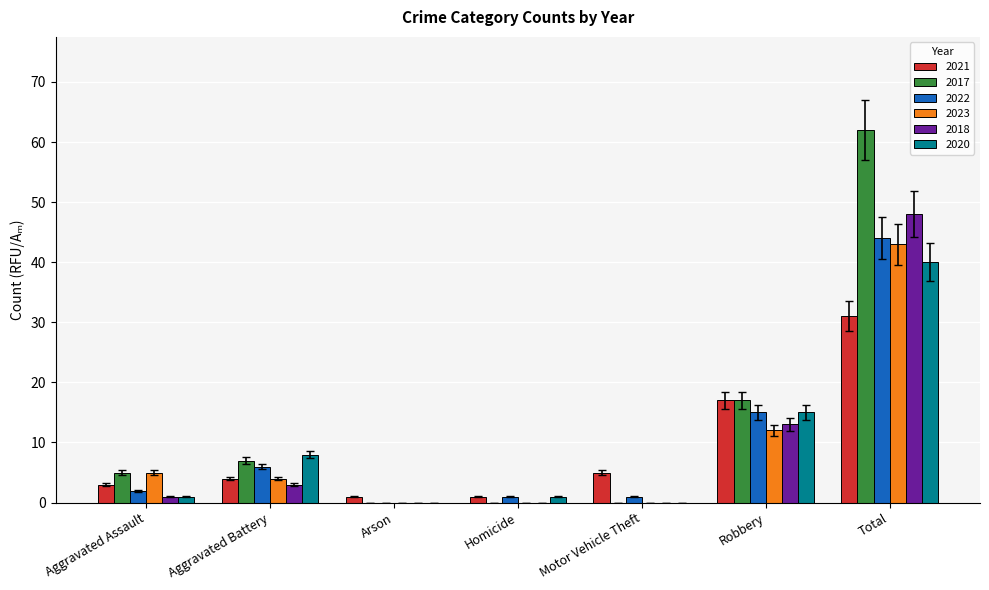

Are the bars grouped side by side (vs. stacked)?

Yes